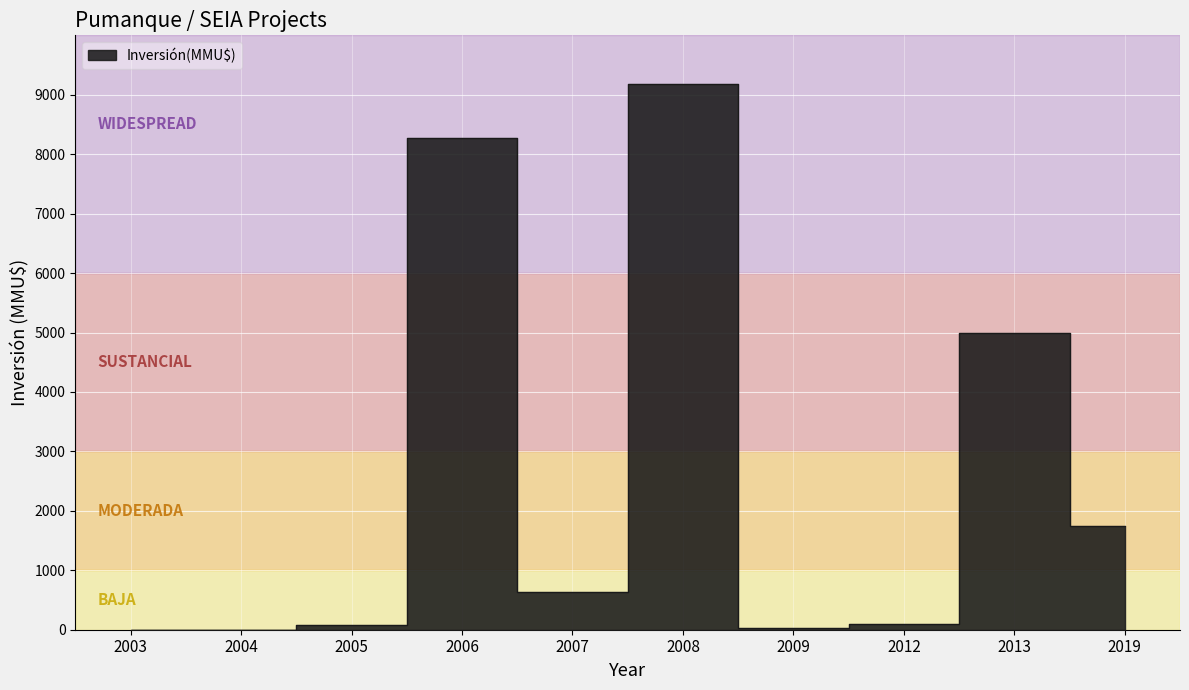

What is the change in value from 2006 to 2007?

-7636